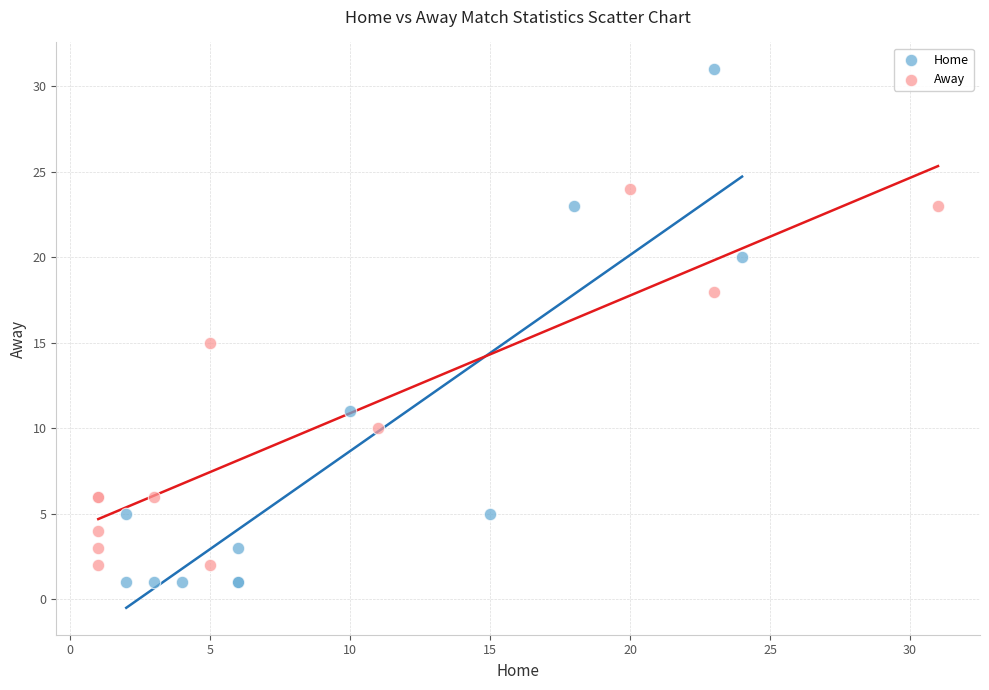

Which series reaches the maximum Y coordinate?

Home